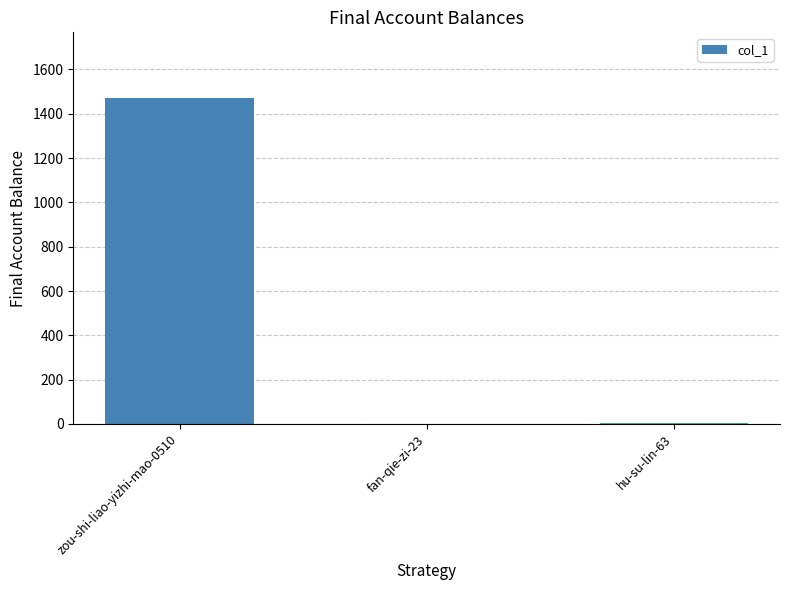

True or false: the data shows 485 at zou-shi-liao-yizhi-mao-0510.

False